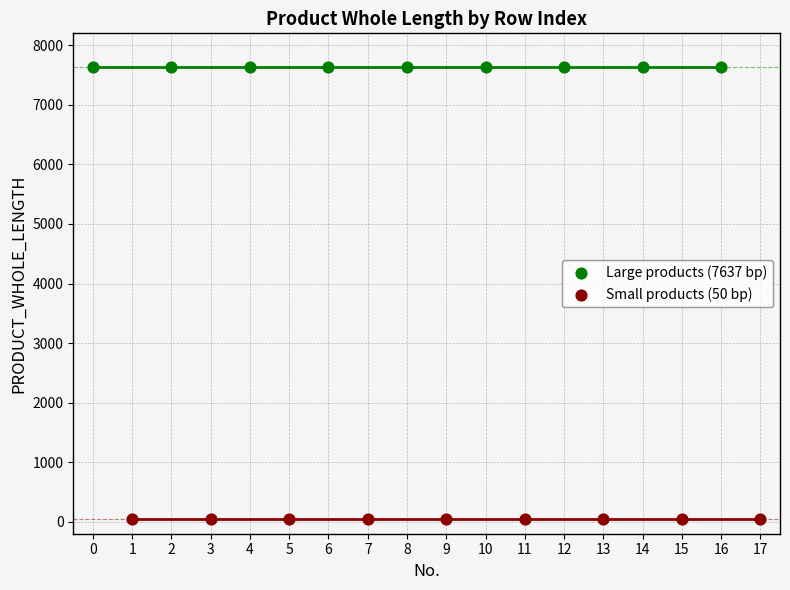

Which series contains the lowest Y value?

Small products (50 bp)